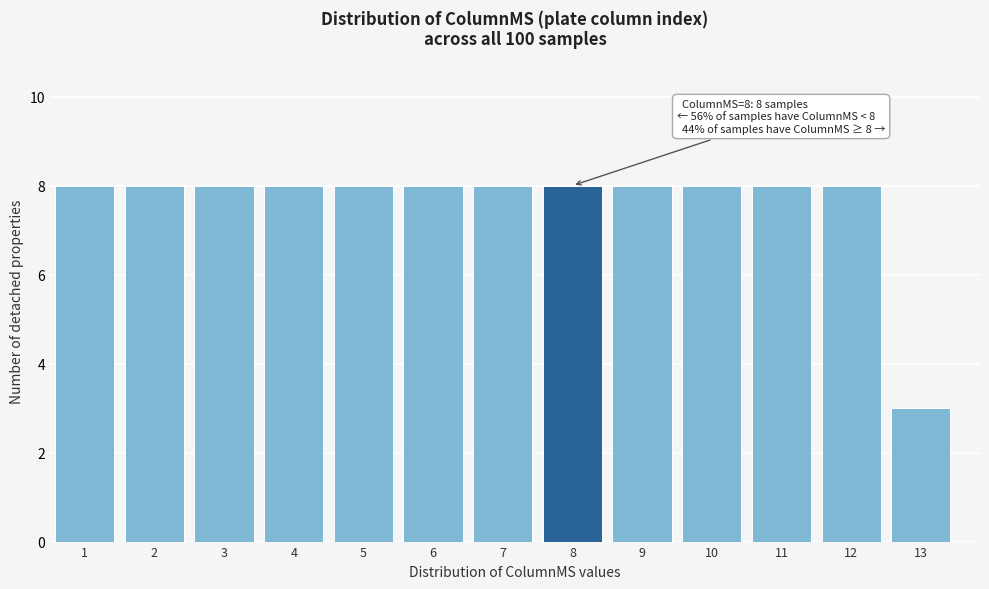

Reading right to left, what are all the values shown in this chart?

3	8	8	8	8	8	8	8	8	8	8	8	8